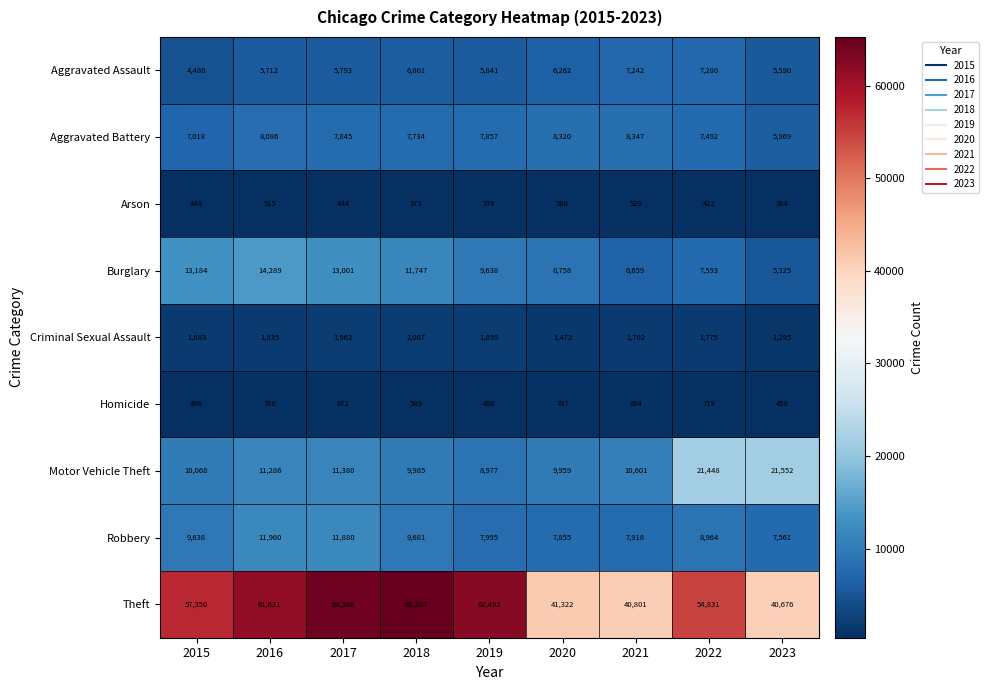

The Criminal Sexual Assault series shows 1775 at 2022. True or false?

True